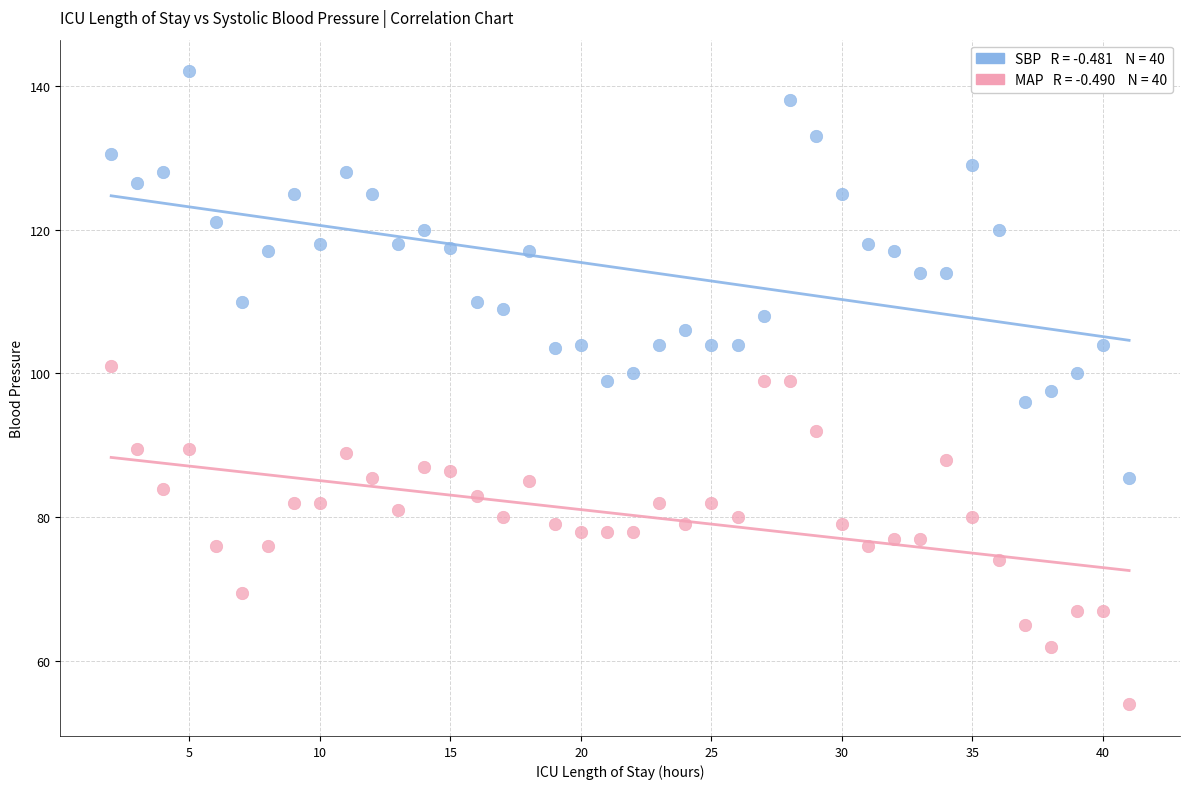

Across all data points, what is the range of X values (max minus min)?

39.0